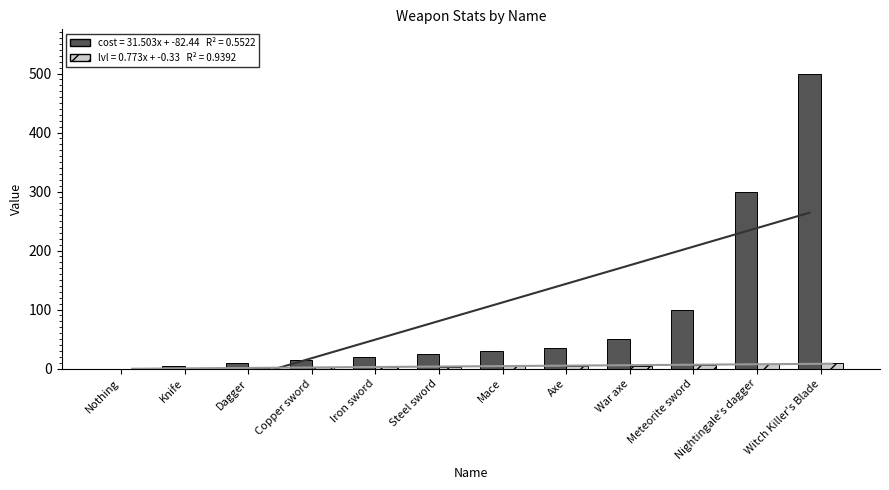

List the series in order of their overall mean, lowest first.

lvl, cost